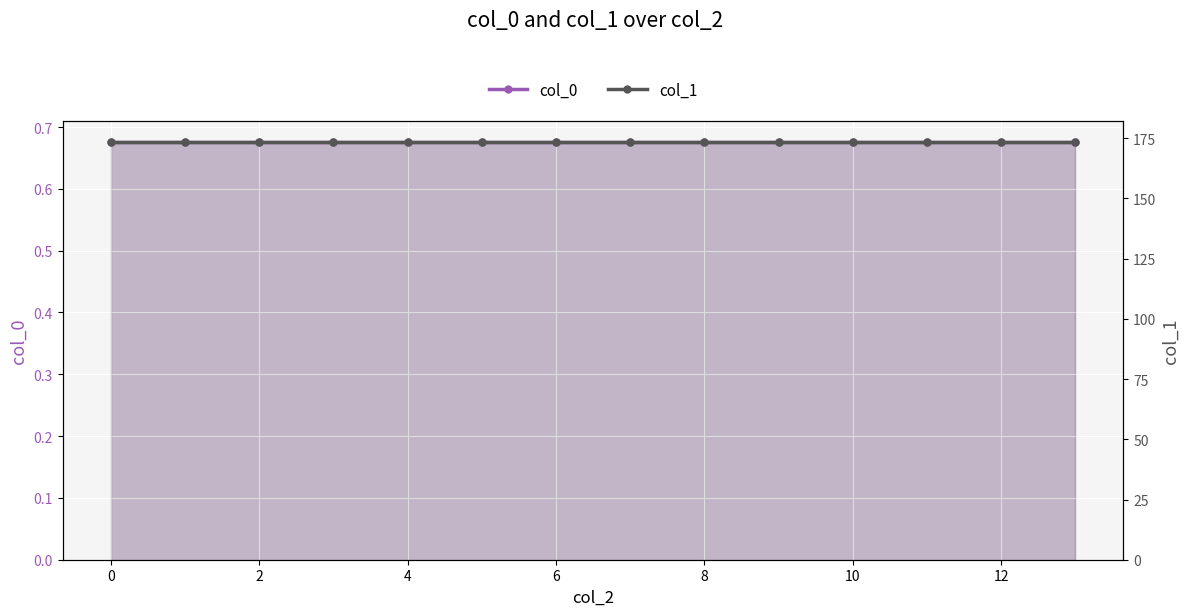

What is the approximate value of col_0 at 6?

0.7